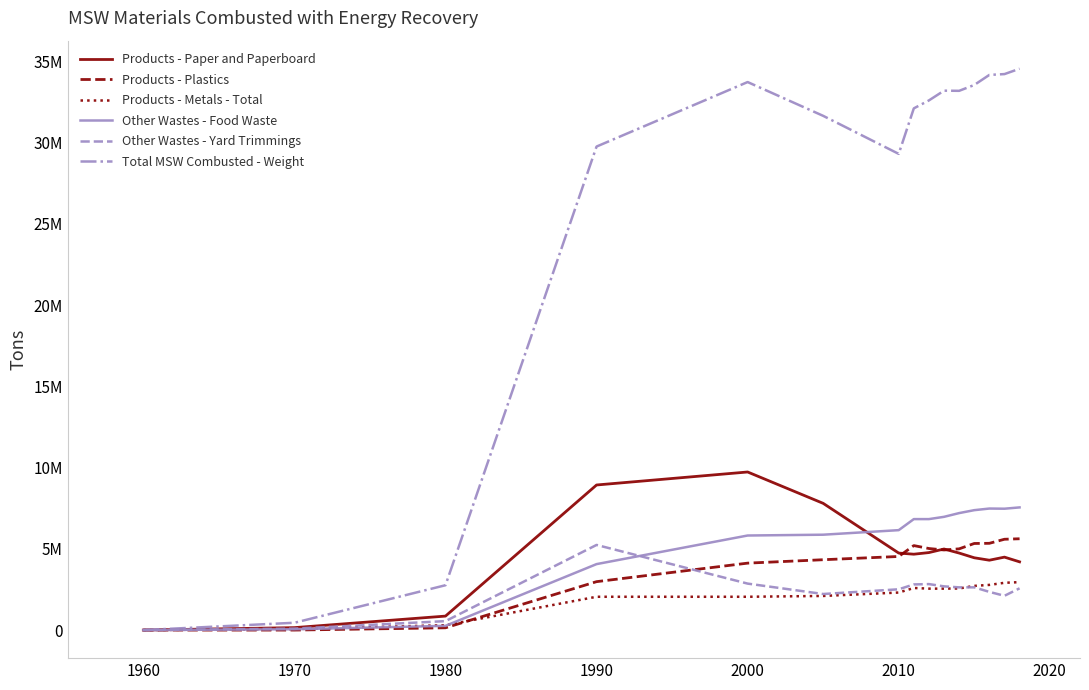

Does the chart have visible grid lines?

No